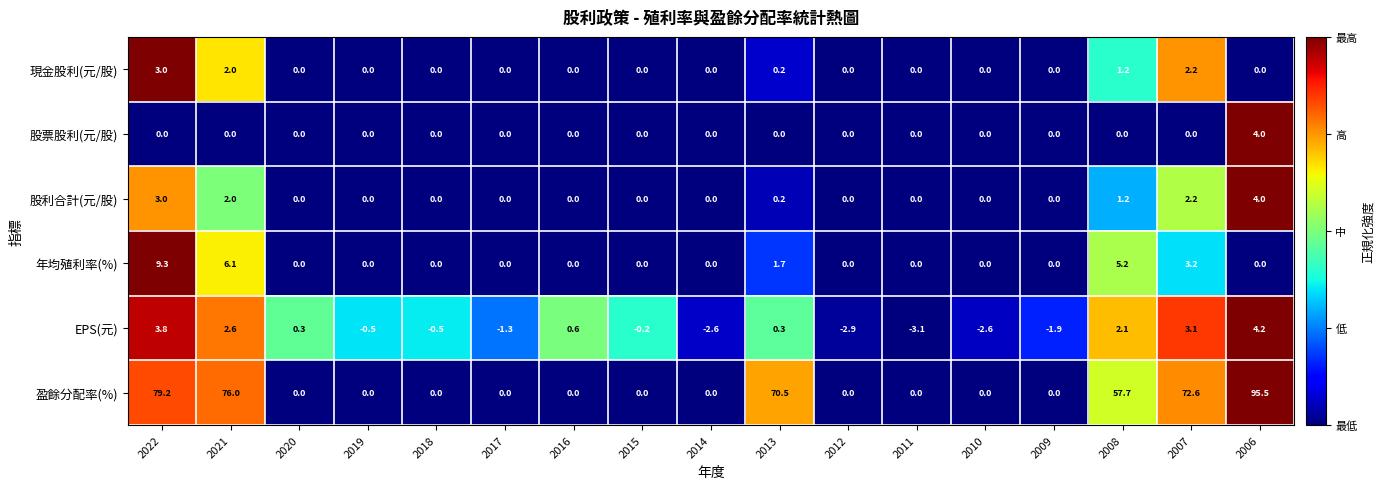

What is the minimum value for EPS(元)?

-3.1